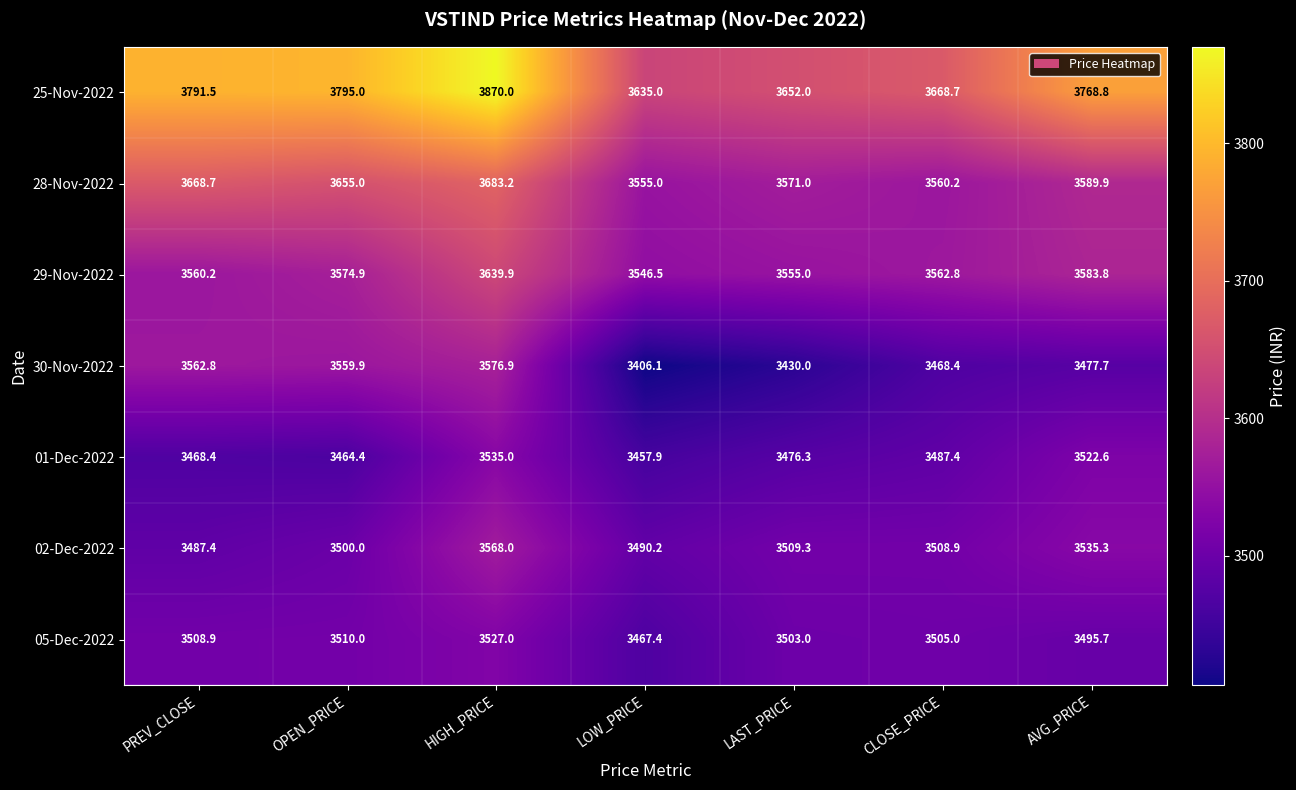

True or false: 30-Nov-2022 has a value of 5415.6 at OPEN_PRICE.

False